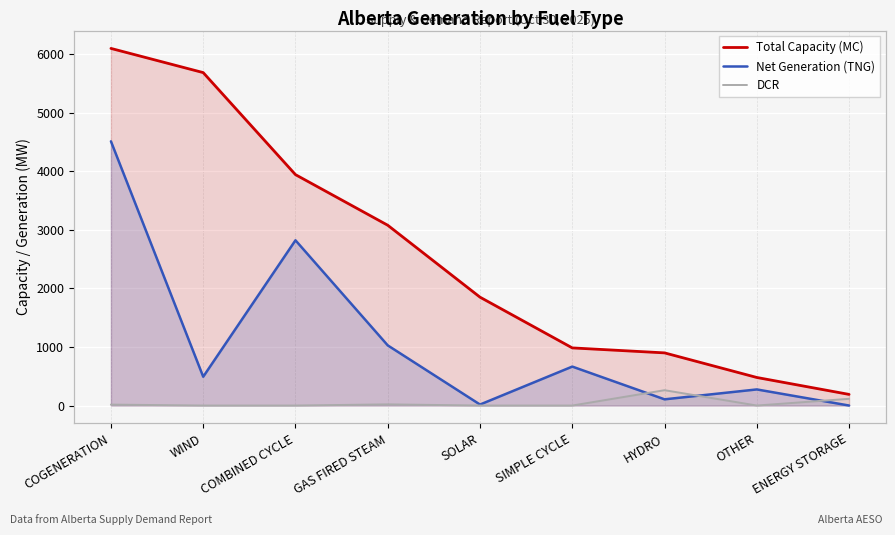

Rank the categories by DCR value from lowest to highest.

WIND, COMBINED CYCLE, SOLAR, SIMPLE CYCLE, OTHER, COGENERATION, GAS FIRED STEAM, ENERGY STORAGE, HYDRO